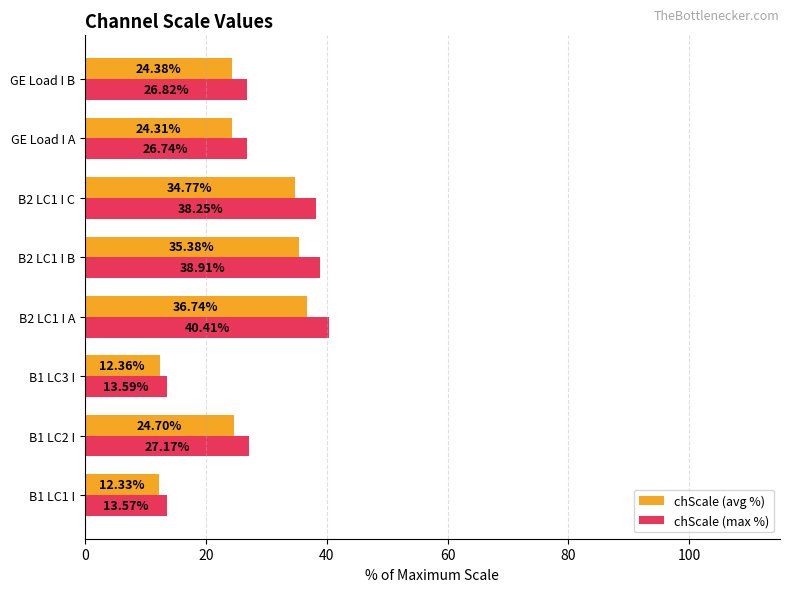

What is the average value of the chScale (max %) series?

28.2